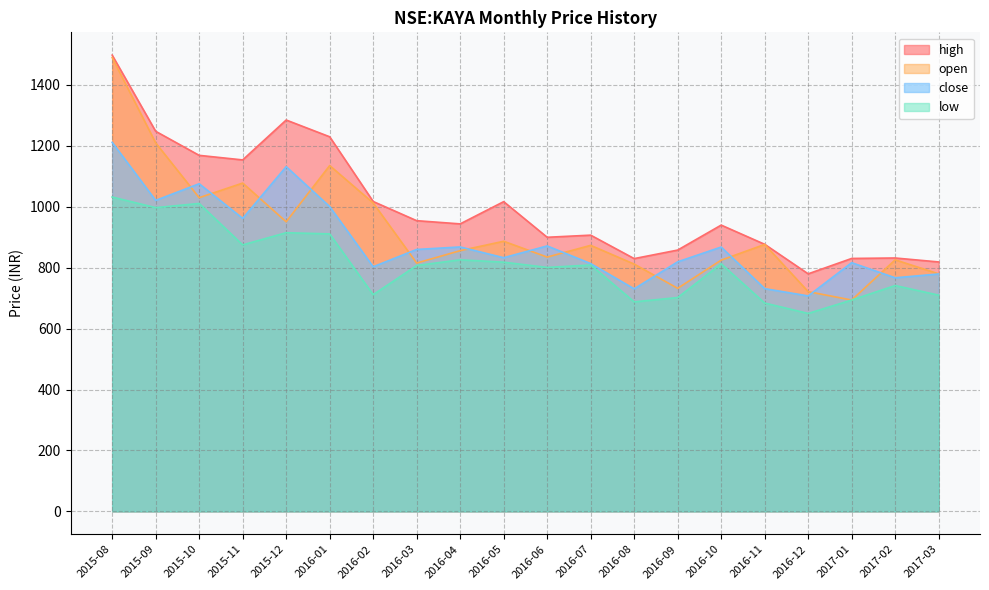

Reading left to right, transcribe all the data shown in this chart.

high: 2015-08=1498.0	2015-09=1248.0	2015-10=1169.0	2015-11=1154.0	2015-12=1285.0	2016-01=1230.0	2016-02=1017.5	2016-03=954.5	2016-04=944.0	2016-05=1017.0	2016-06=900.0	2016-07=907.0	2016-08=830.0	2016-09=858.0	2016-10=940.0	2016-11=877.0	2016-12=780.0	2017-01=830.5	2017-02=832.0	2017-03=819.0
open: 2015-08=1490.0	2015-09=1210.0	2015-10=1030.0	2015-11=1078.0	2015-12=951.0	2016-01=1135.5	2016-02=1012.6	2016-03=815.4	2016-04=856.1	2016-05=887.0	2016-06=835.0	2016-07=873.5	2016-08=812.0	2016-09=732.5	2016-10=825.0	2016-11=876.5	2016-12=721.5	2017-01=694.0	2017-02=826.0	2017-03=780.0
close: 2015-08=1211.8	2015-09=1021.1	2015-10=1075.8	2015-11=962.0	2015-12=1131.9	2016-01=1000.9	2016-02=803.2	2016-03=860.0	2016-04=868.2	2016-05=833.0	2016-06=871.7	2016-07=813.6	2016-08=730.8	2016-09=819.5	2016-10=868.0	2016-11=731.4	2016-12=707.5	2017-01=816.6	2017-02=767.0	2017-03=779.6
low: 2015-08=1032.2	2015-09=997.3	2015-10=1011.0	2015-11=875.0	2015-12=915.0	2016-01=911.1	2016-02=711.5	2016-03=807.3	2016-04=826.0	2016-05=818.3	2016-06=801.0	2016-07=809.0	2016-08=688.0	2016-09=702.1	2016-10=813.0	2016-11=684.1	2016-12=650.0	2017-01=694.0	2017-02=741.5	2017-03=710.0